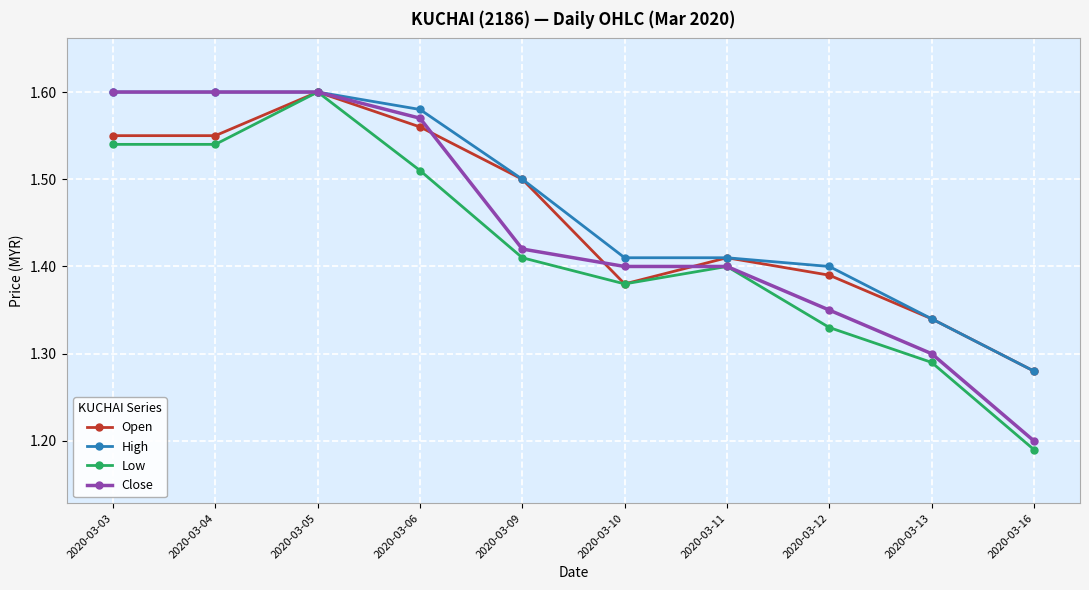

Which series changed the most between 2020-03-04 and 2020-03-05?

Low